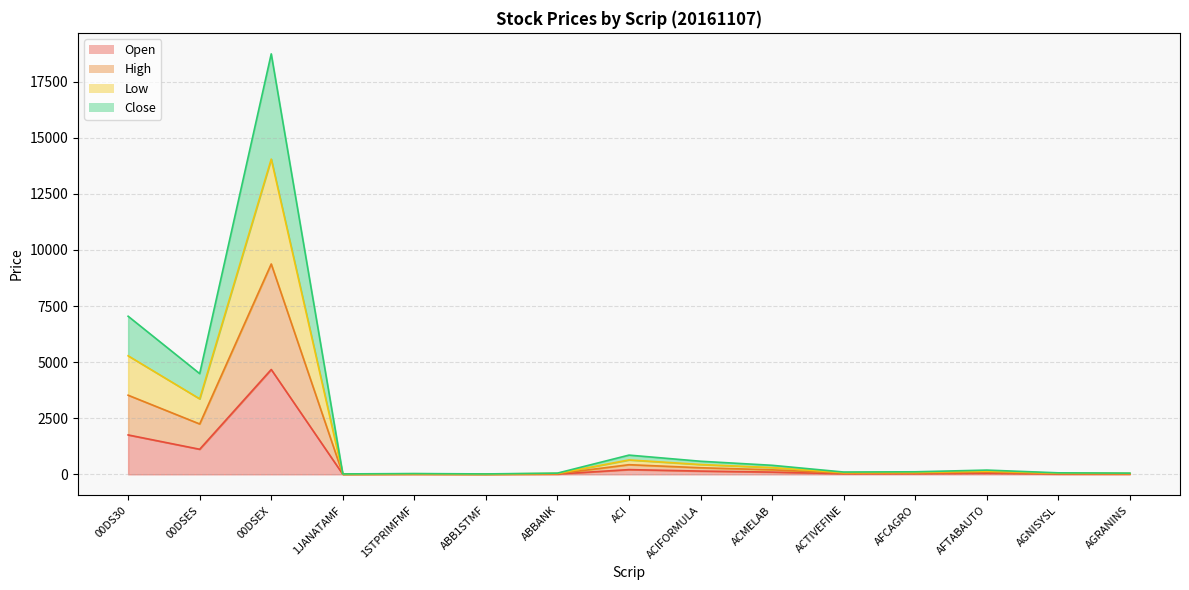

What is the total value across all series at ACIFORMULA?

1463.5